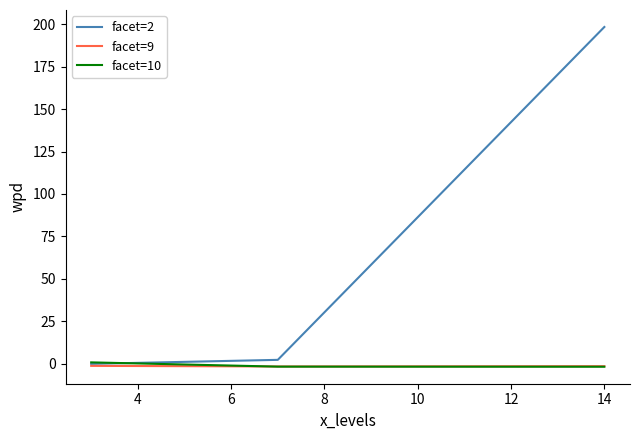

Which series has the largest total across all categories?

facet=2